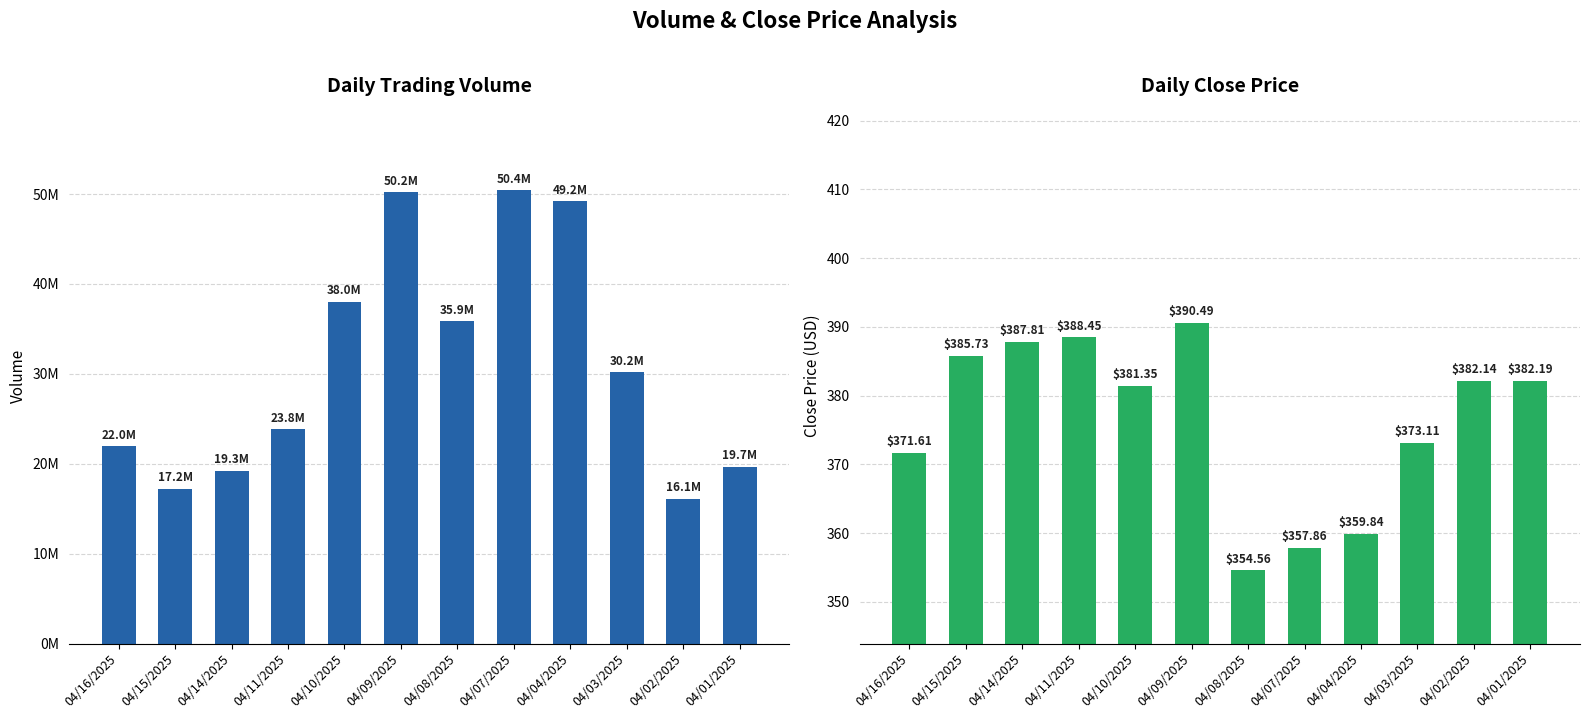

How many bars are there in each group?

2